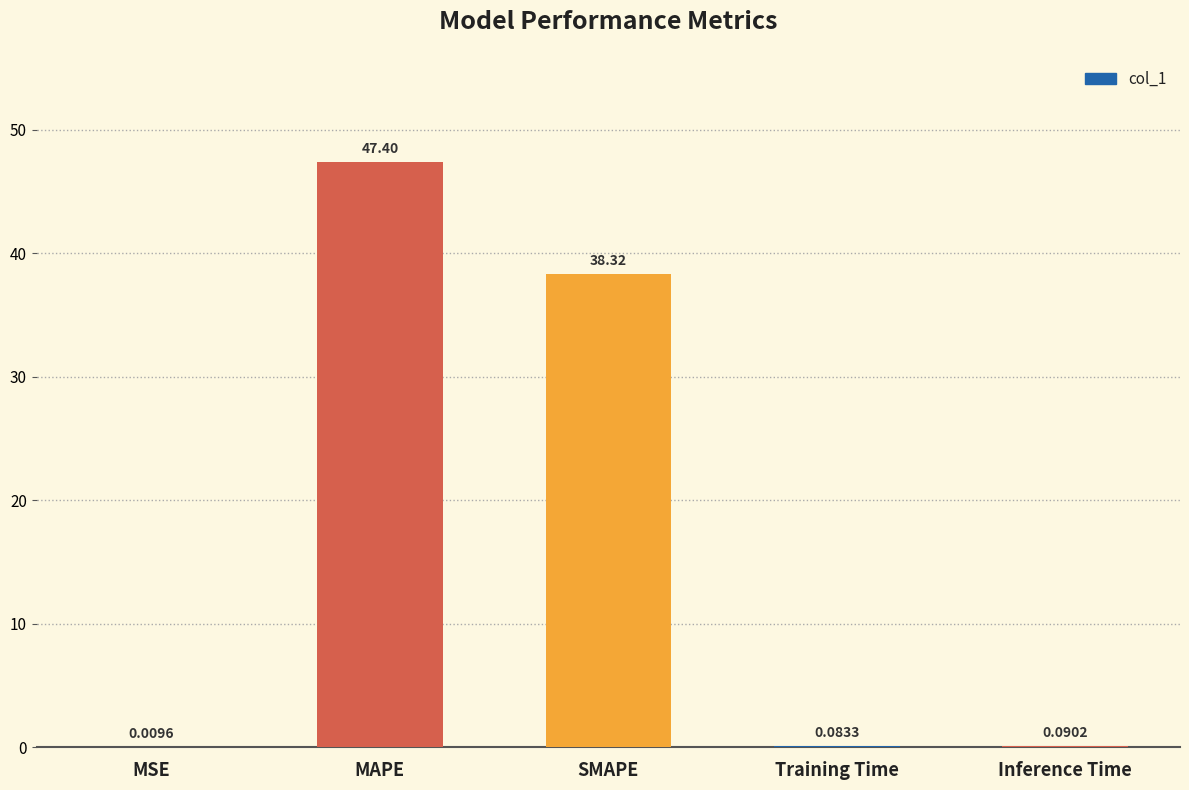

What is the average value?

17.2